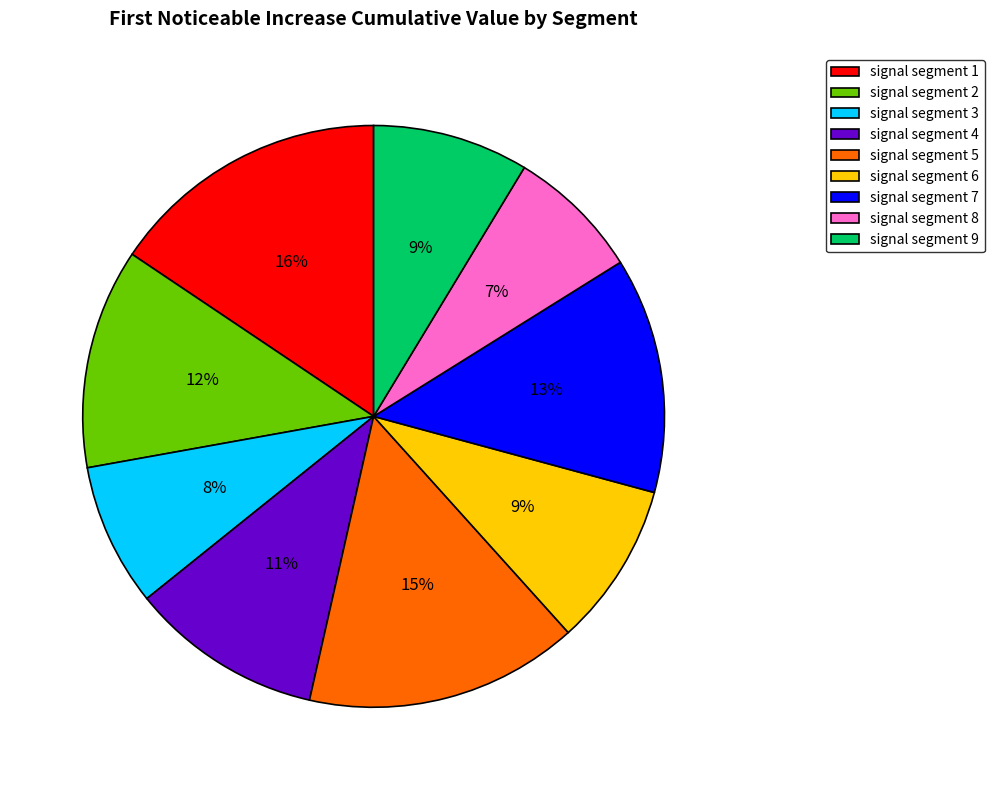

Is the sum of signal segment 6 and signal segment 5 greater than half?

No